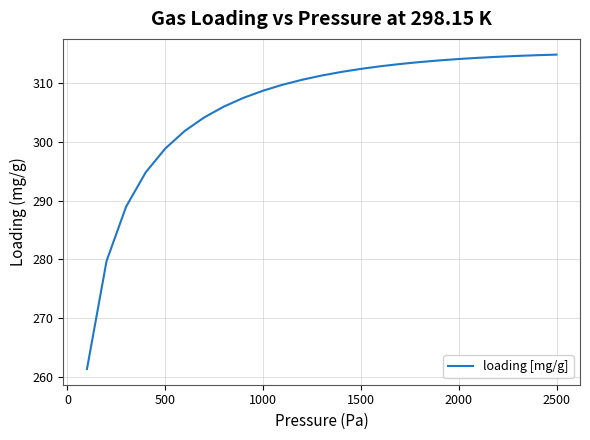

How many distinct data groups are displayed?

1